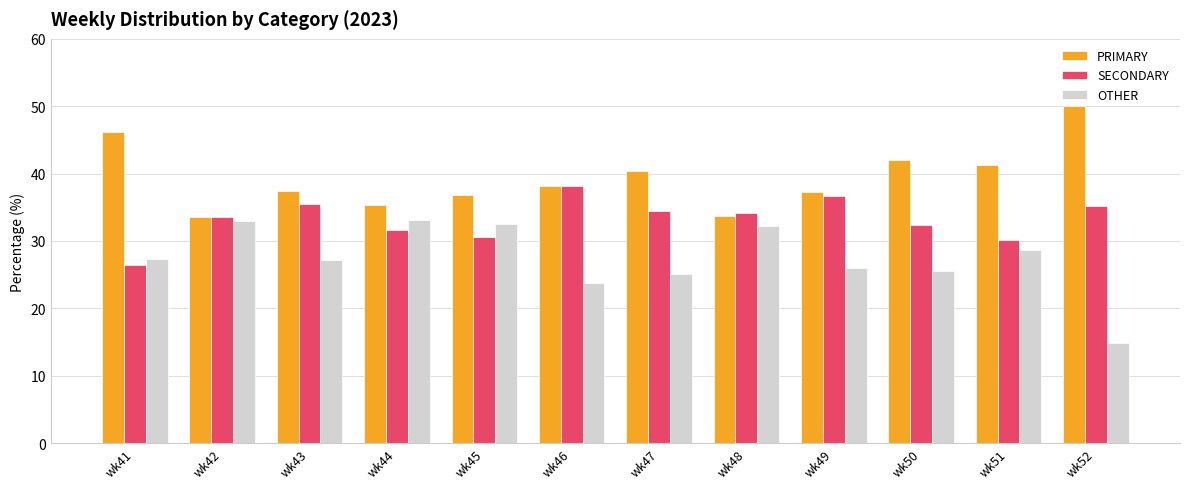

How many groups of bars are there?

12